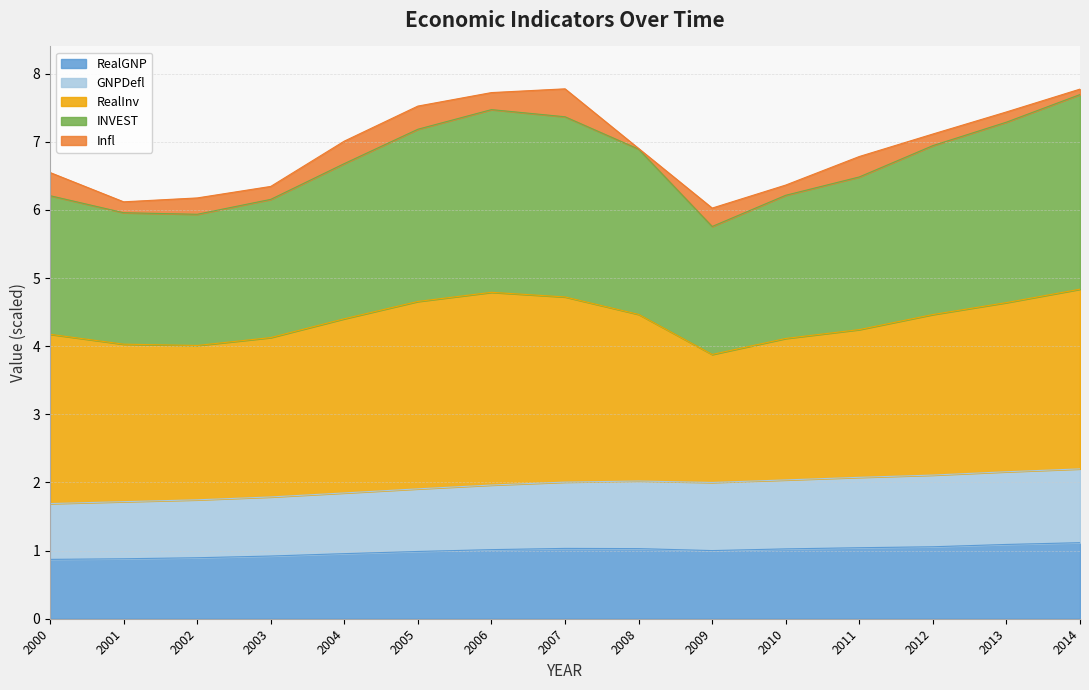

True or false: GNPDefl and INVEST intersect in this chart.

False